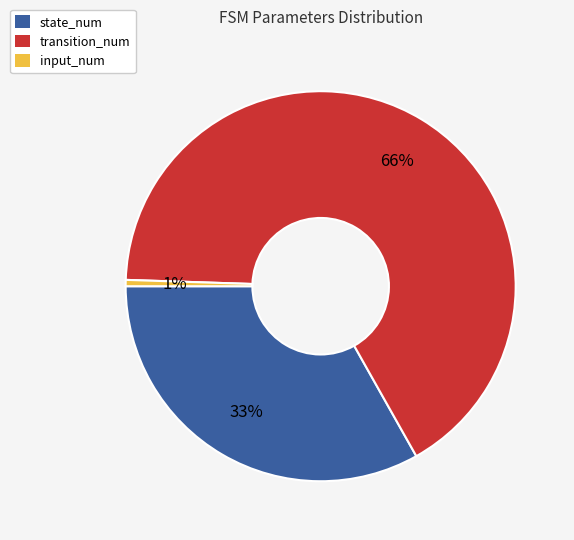

Which category has the smallest portion of the pie?

input_num